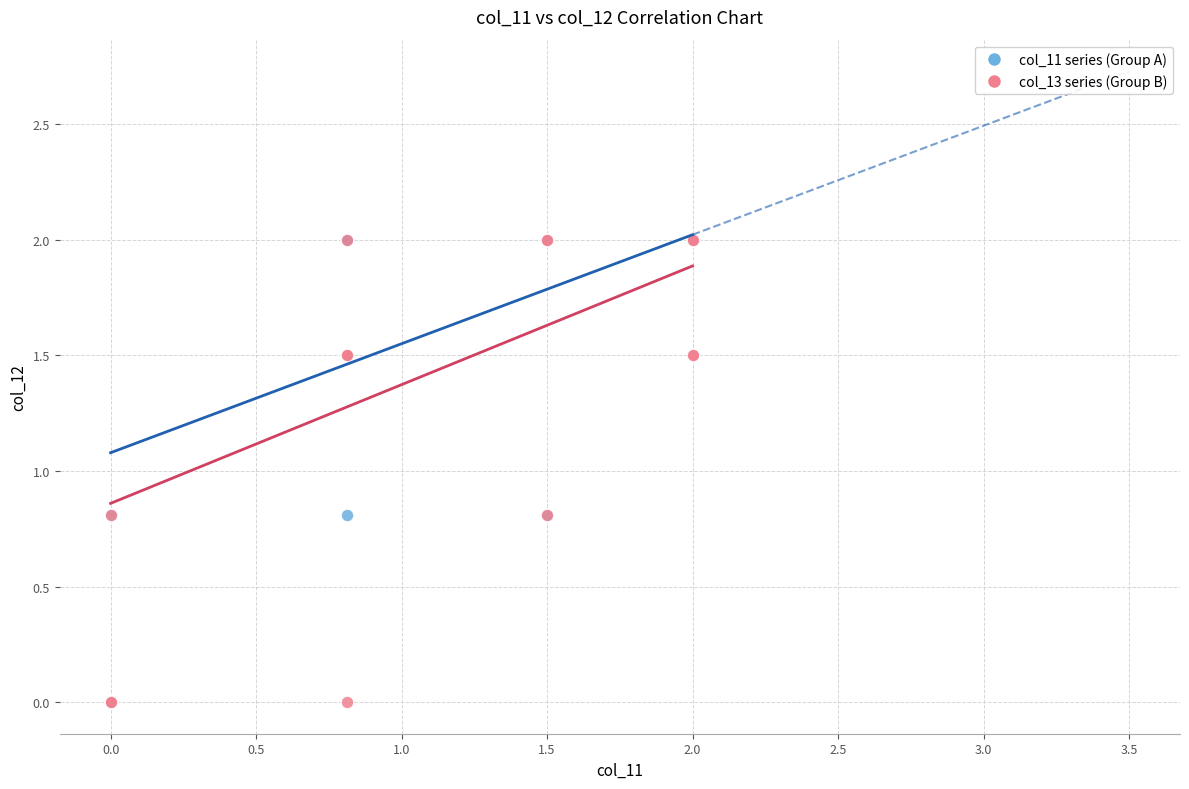

What are all the series names shown in the legend?

col_11 series (Group A), col_13 series (Group B)